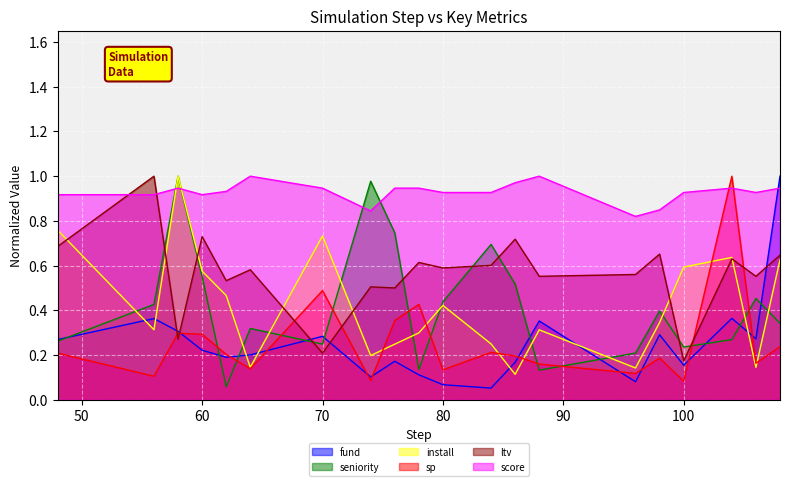

What is the value of the fund point at the 6th from the left?

0.2